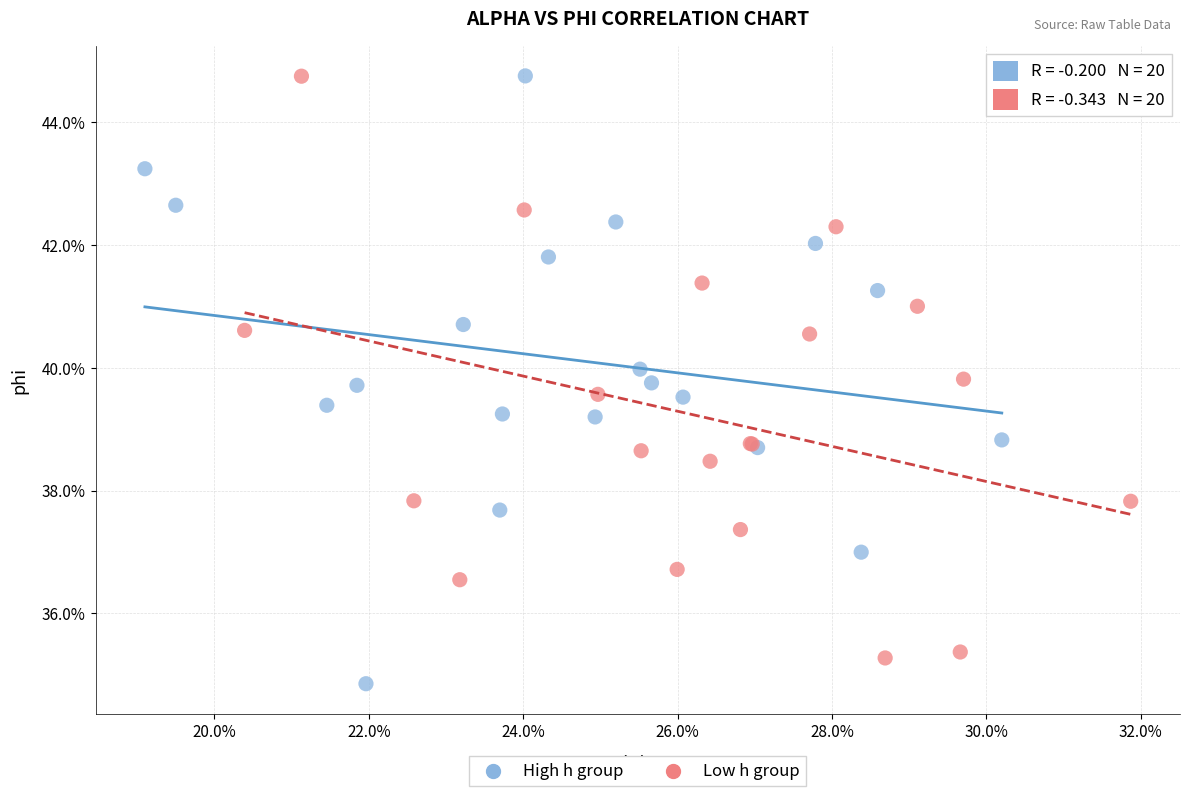

Which series reaches the minimum Y coordinate?

High h group